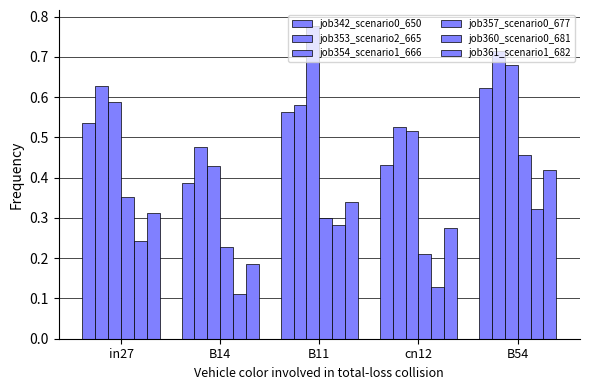

Between B11 and cn12, which series saw the biggest shift?

job354_scenario1_666